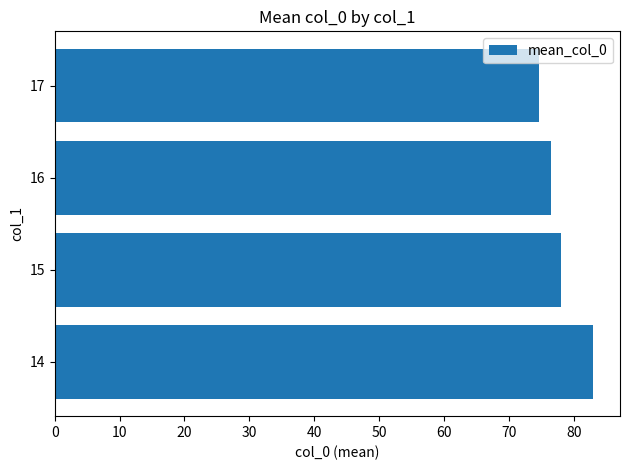

True or false: the data shows 49.9 at 15.

False